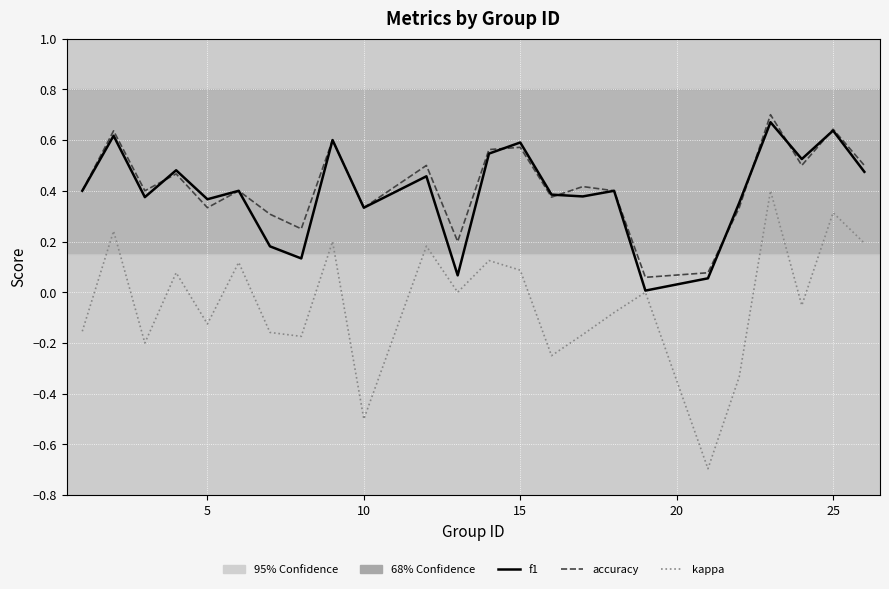

Does the chart display data point markers on the line(s)?

No